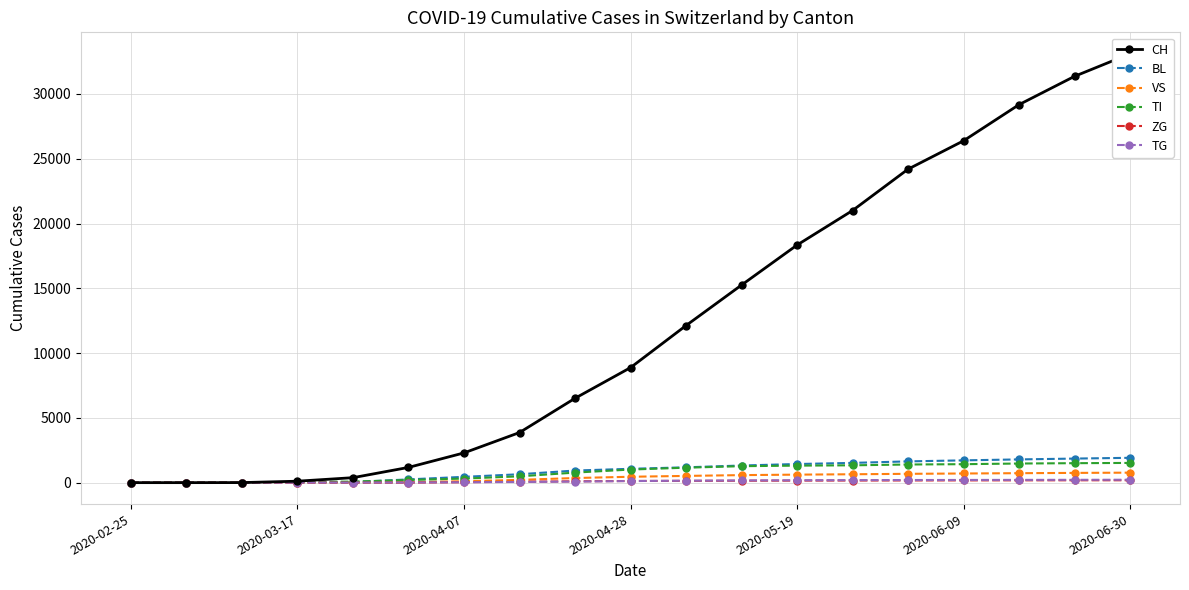

How many categories are shown in the chart?

19